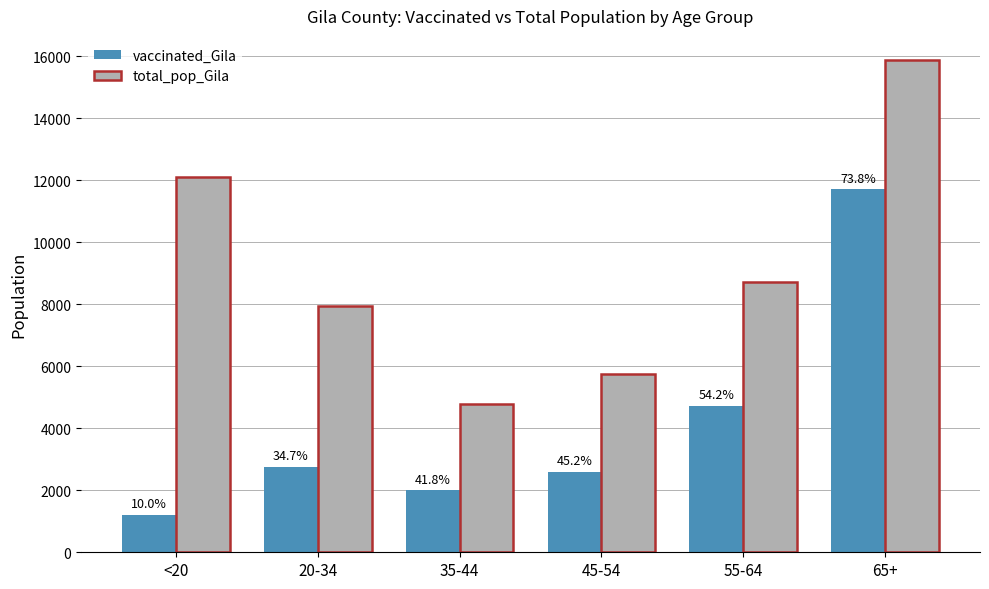

Which has a higher value, 55-64 or 20-34?

55-64